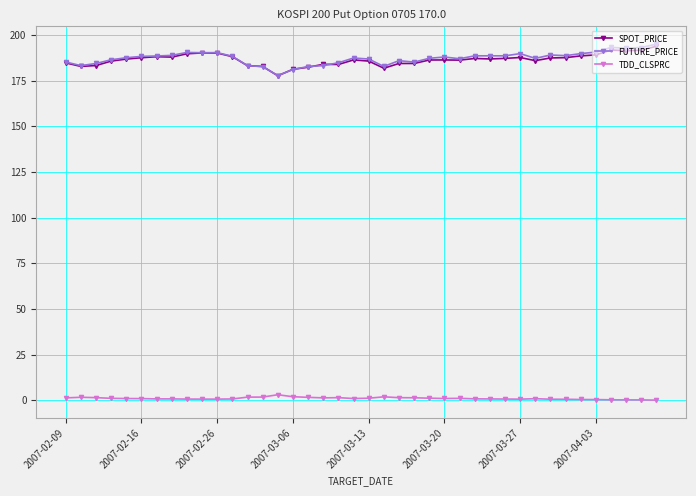

What is the sum of all SPOT_PRICE values?

7458.1